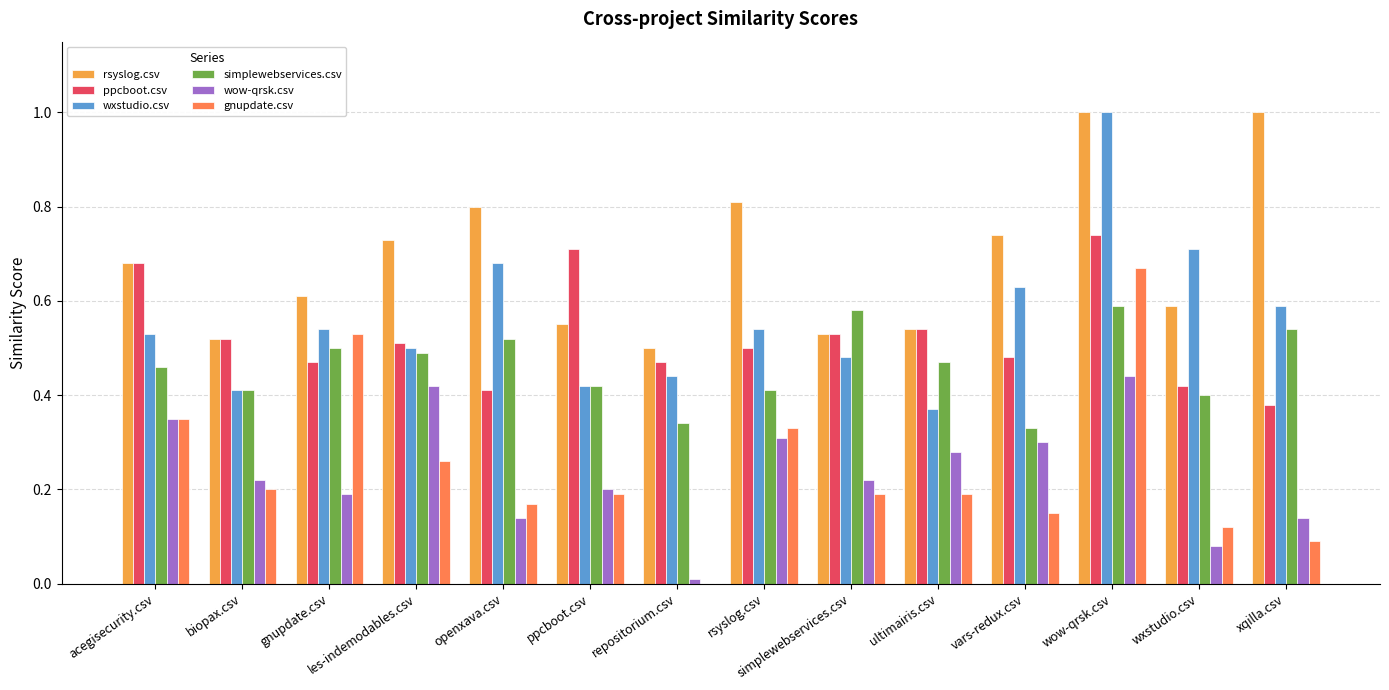

True or false: gnupdate.csv has a value of 0.7 at wow-qrsk.csv.

True